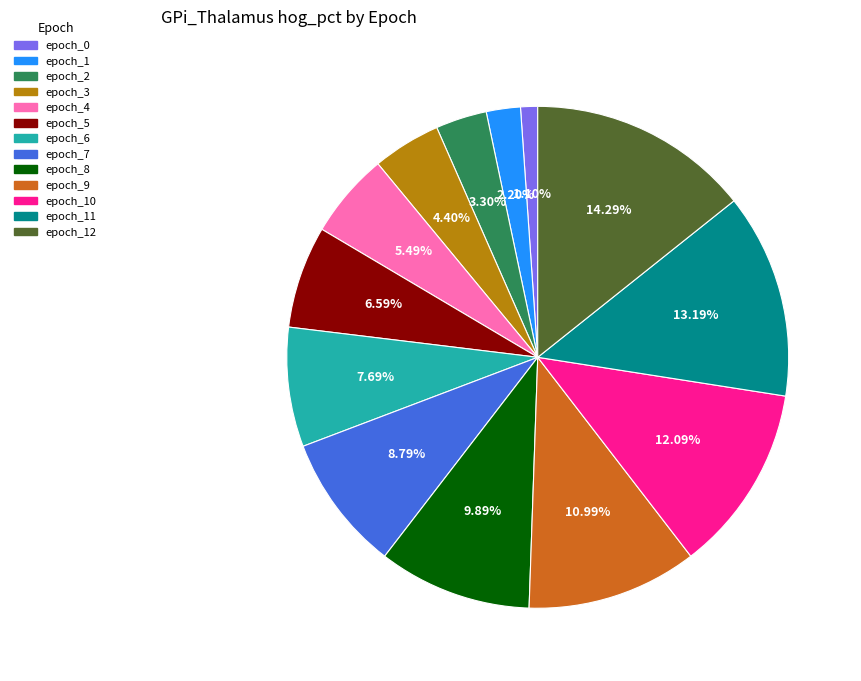

Is there any slice that represents more than half of the pie?

No